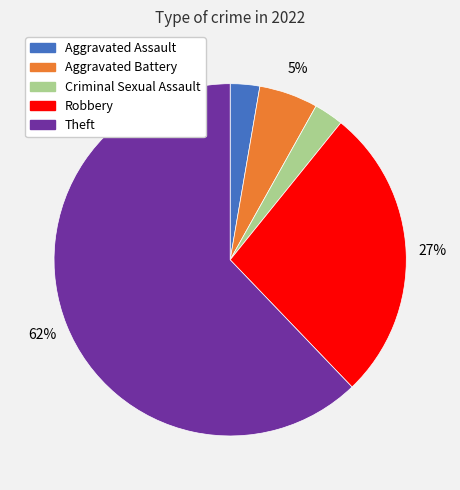

The Theft slice represents 47% of the pie. True or false?

False